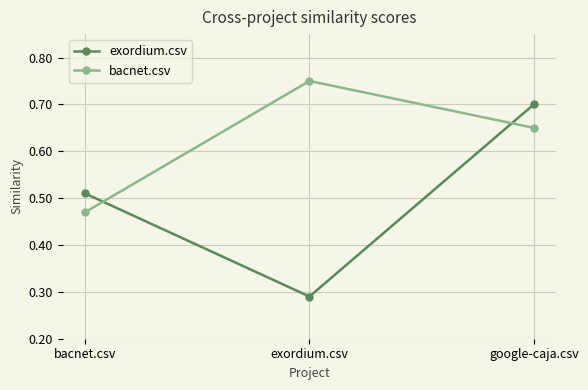

Which series changed the most between bacnet.csv and exordium.csv?

bacnet.csv